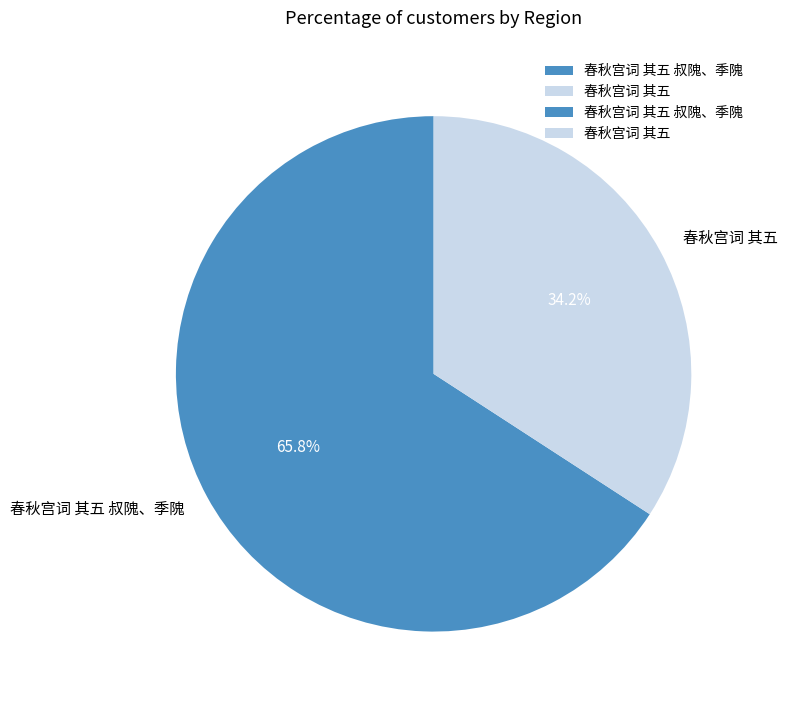

Does any single category account for the majority?

Yes